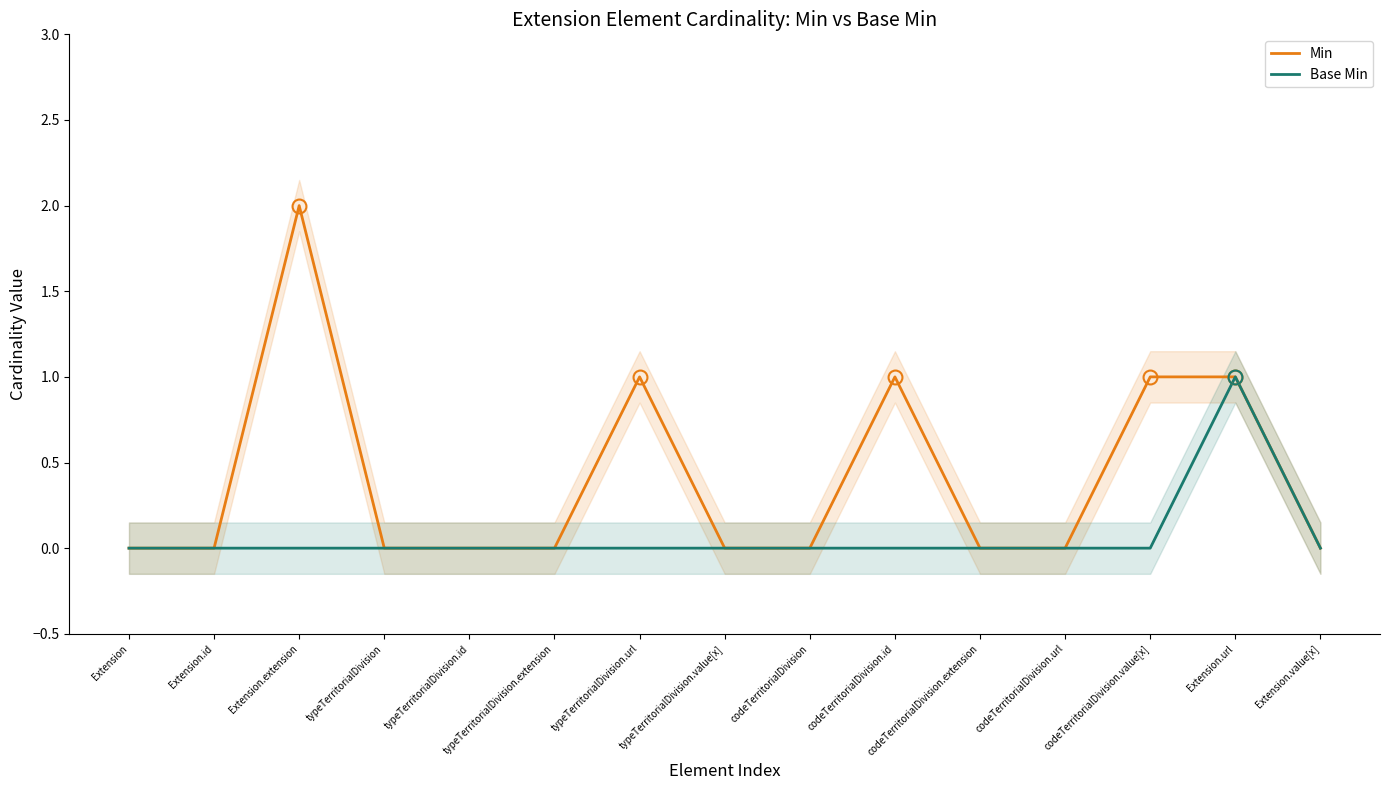

Rank the series by their maximum value, from highest to lowest.

Min, Base Min